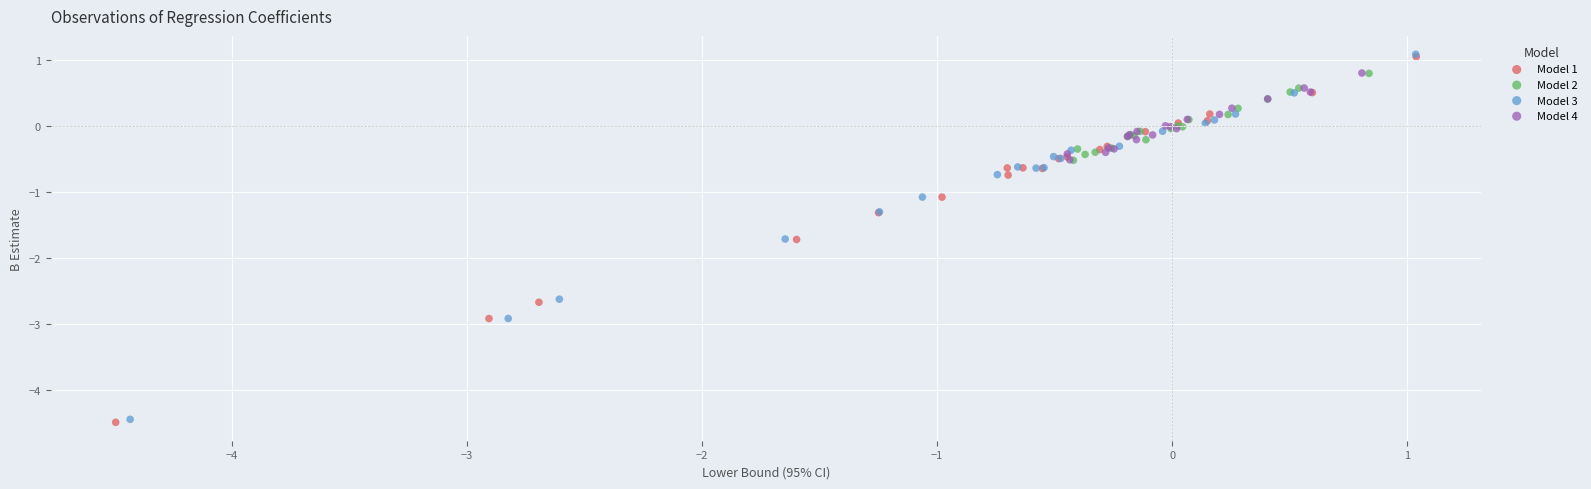

Which series has the largest Y range (max minus min)?

Model 1